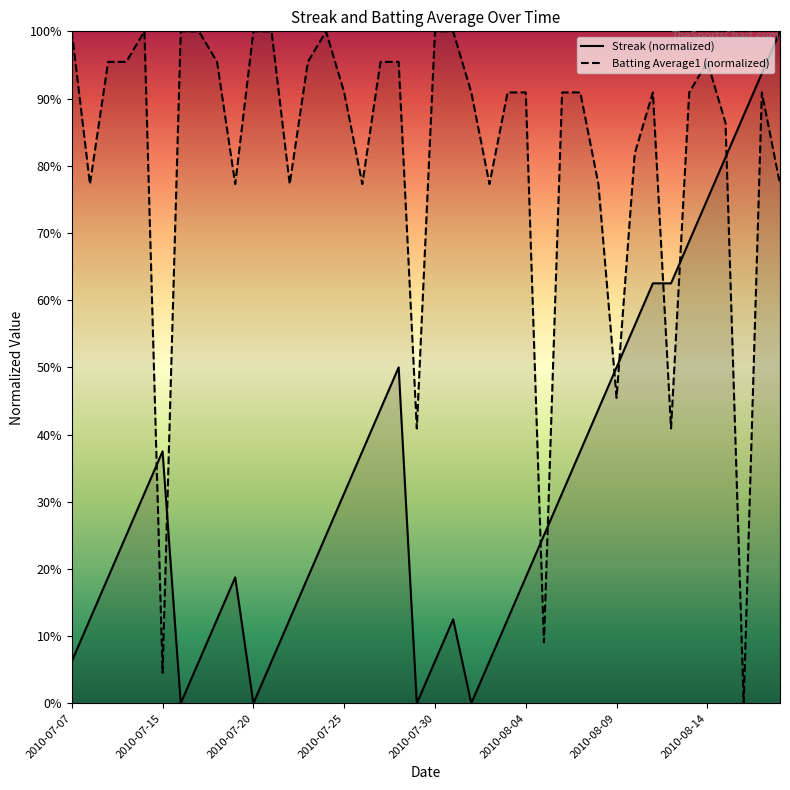

Reading left to right, what are all the values shown in this chart?

Streak: 2010-07-07=0.1	2010-07-08=0.1	2010-07-09=0.2	2010-07-10=0.2	2010-07-11=0.3	2010-07-15=0.4	2010-07-16=0.0	2010-07-17=0.1	2010-07-18=0.1	2010-07-19=0.2	2010-07-20=0.0	2010-07-21=0.1	2010-07-22=0.1	2010-07-23=0.2	2010-07-24=0.2	2010-07-25=0.3	2010-07-26=0.4	2010-07-27=0.4	2010-07-28=0.5	2010-07-29=0.0	2010-07-30=0.1	2010-07-31=0.1	2010-08-01=0.0	2010-08-02=0.1	2010-08-03=0.1	2010-08-04=0.2	2010-08-05=0.2	2010-08-06=0.3	2010-08-07=0.4	2010-08-08=0.4	2010-08-09=0.5	2010-08-10=0.6	2010-08-11=0.6	2010-08-12=0.6	2010-08-13=0.7	2010-08-14=0.8	2010-08-15=0.8	2010-08-16=0.9	2010-08-17=0.9	2010-08-18=1.0
Batting Average1: 2010-07-07=1.0	2010-07-08=0.8	2010-07-09=1.0	2010-07-10=1.0	2010-07-11=1.0	2010-07-15=0.0	2010-07-16=1.0	2010-07-17=1.0	2010-07-18=1.0	2010-07-19=0.8	2010-07-20=1.0	2010-07-21=1.0	2010-07-22=0.8	2010-07-23=1.0	2010-07-24=1.0	2010-07-25=0.9	2010-07-26=0.8	2010-07-27=1.0	2010-07-28=1.0	2010-07-29=0.4	2010-07-30=1.0	2010-07-31=1.0	2010-08-01=0.9	2010-08-02=0.8	2010-08-03=0.9	2010-08-04=0.9	2010-08-05=0.1	2010-08-06=0.9	2010-08-07=0.9	2010-08-08=0.8	2010-08-09=0.5	2010-08-10=0.8	2010-08-11=0.9	2010-08-12=0.4	2010-08-13=0.9	2010-08-14=1.0	2010-08-15=0.9	2010-08-16=0.0	2010-08-17=0.9	2010-08-18=0.8